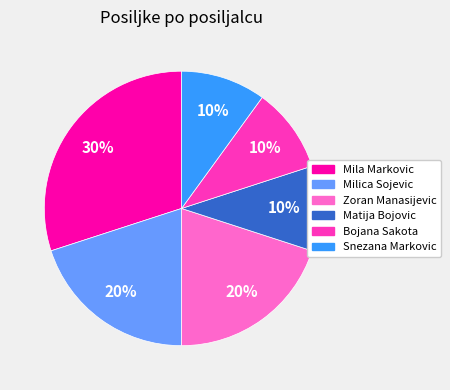

How many segments does this pie chart have?

6